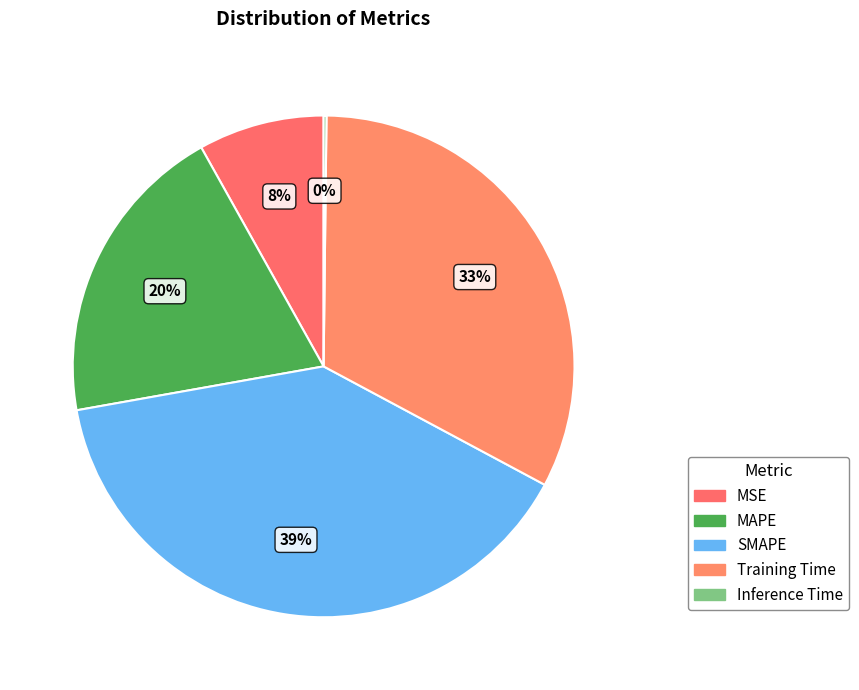

What is the change in value from MAPE to Inference Time?

-1.0